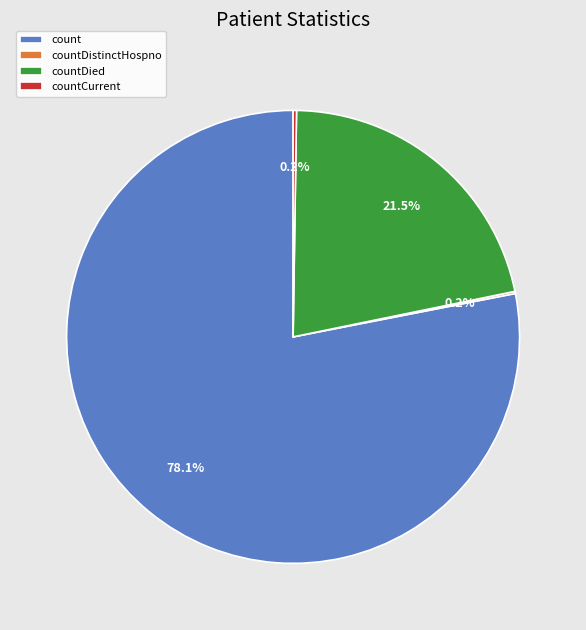

Which slice is the largest?

count